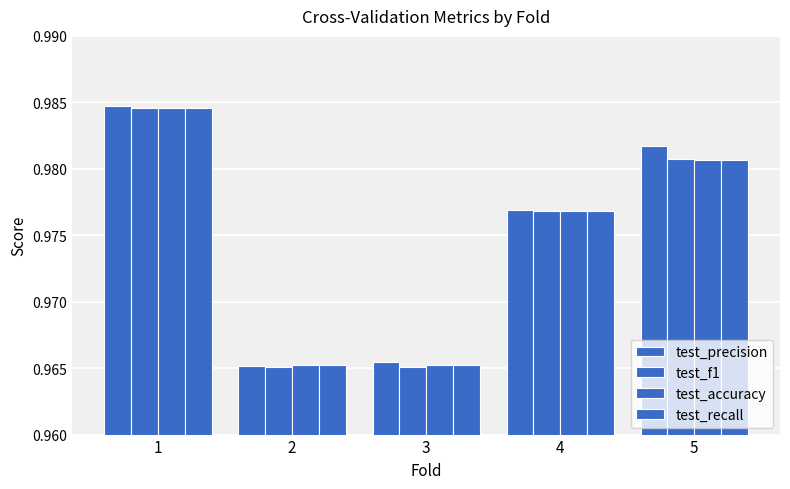

Count the number of categories in the chart.

5